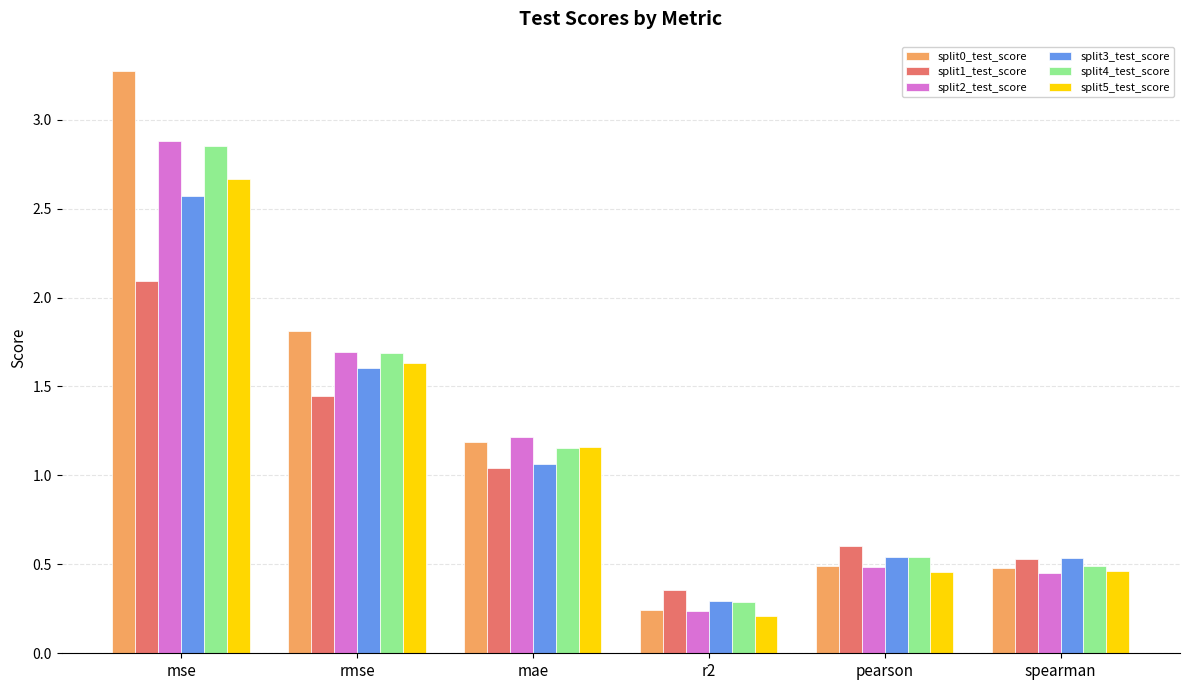

Which series has the largest range (max minus min)?

split0_test_score